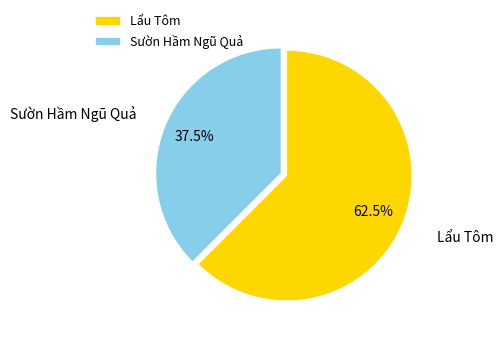

Approximately how many times larger is the value at Sườn Hầm Ngũ Quả compared to Lẩu Tôm?

0.6